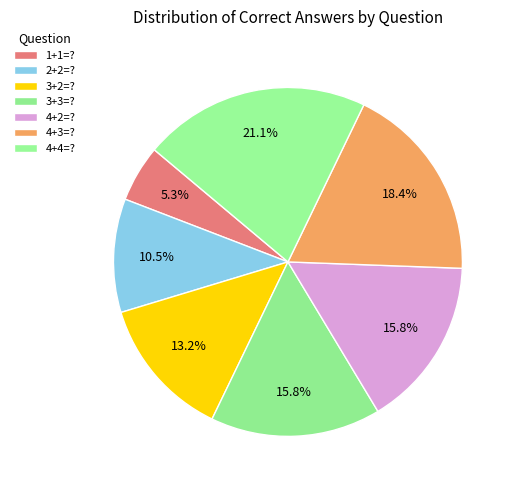

How many slices are in this pie chart?

7